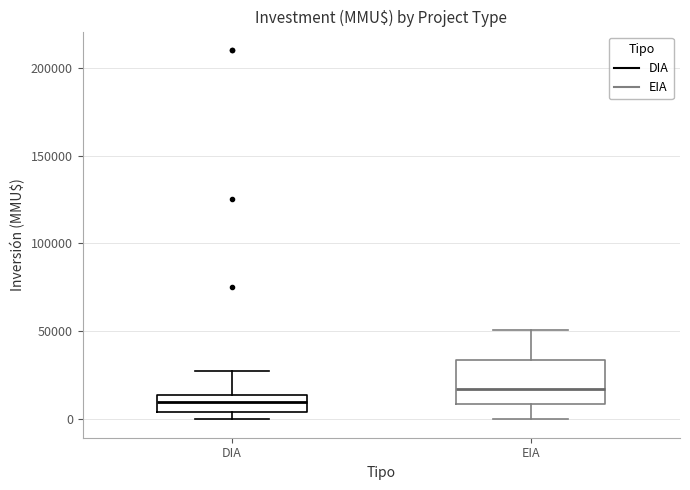

Reading left to right, transcribe this box plot: for each box, give where its median line is, the range the box spans, and where its two whiskers end, as read against the y-axis. The values are not printed on the chart, so give them approximately, as read against the axis.

DIA: median 10000, box 5000 to 15000, whiskers 0 to 25000
EIA: median 15000, box 10000 to 35000, whiskers 0 to 50000